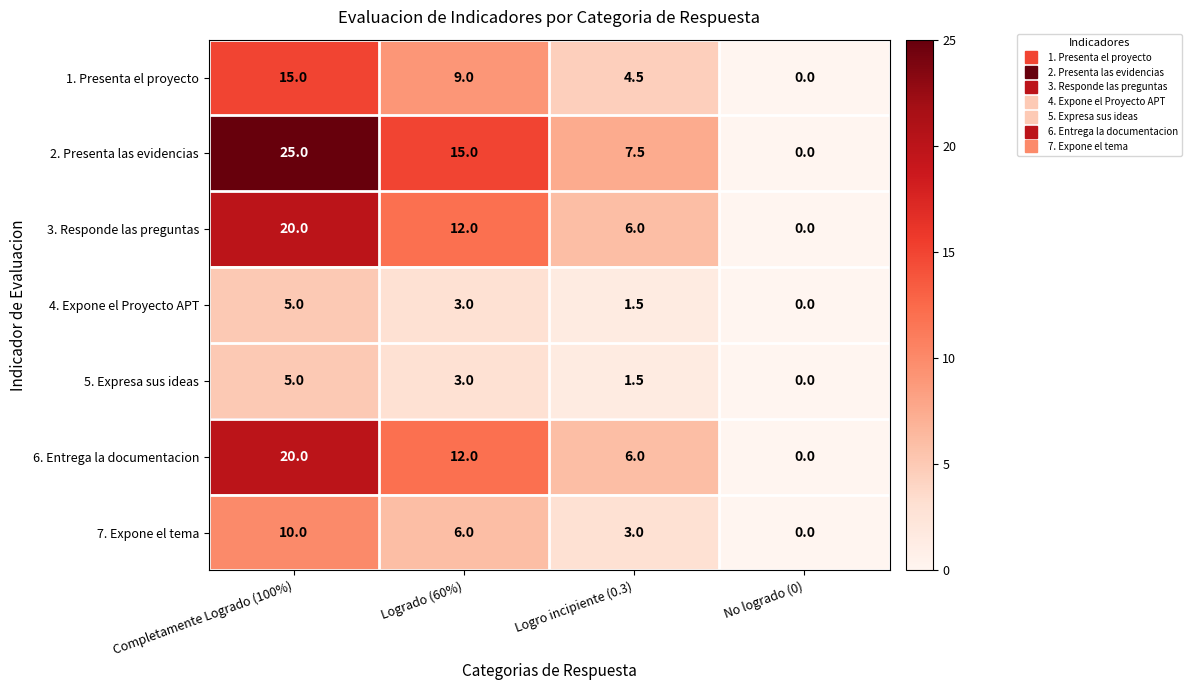

Reading right to left, transcribe all the data shown in this chart.

1. Presenta el proyecto: 0.0	4.5	9.0	15.0
2. Presenta las evidencias: 0.0	7.5	15.0	25.0
3. Responde las preguntas: 0.0	6.0	12.0	20.0
4. Expone el Proyecto APT: 0.0	1.5	3.0	5.0
5. Expresa sus ideas: 0.0	1.5	3.0	5.0
6. Entrega la documentacion: 0.0	6.0	12.0	20.0
7. Expone el tema: 0.0	3.0	6.0	10.0